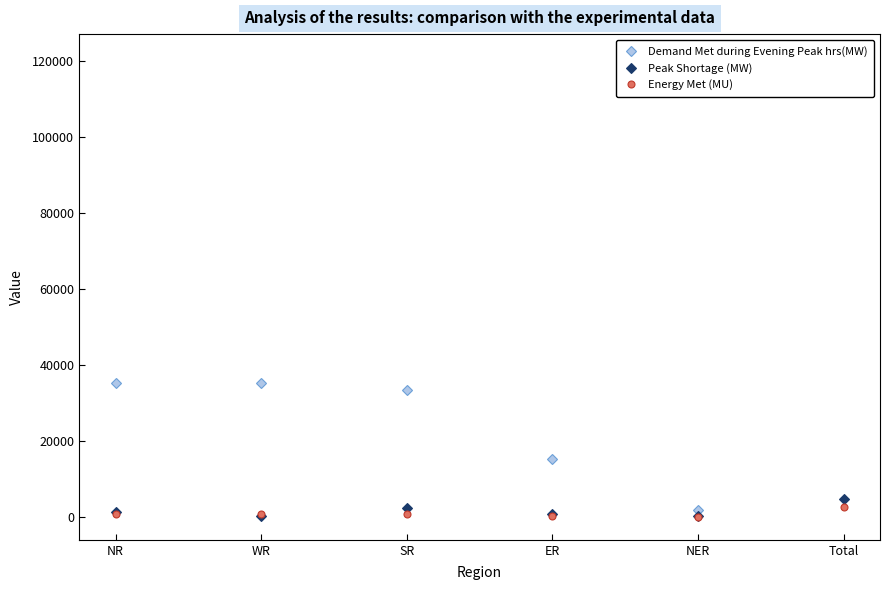

At which label is Energy Met (MU) closest to 1362?

WR